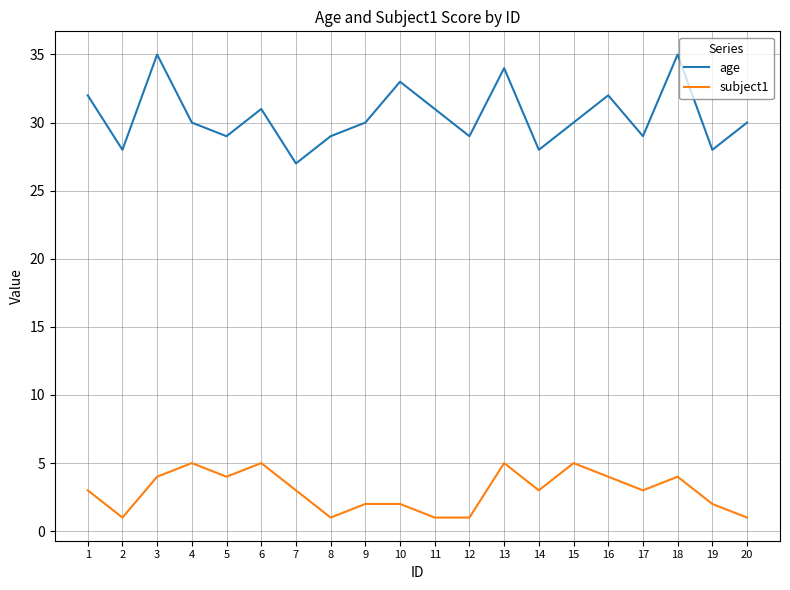

What is the sum of the age values at 18 and 20?

65